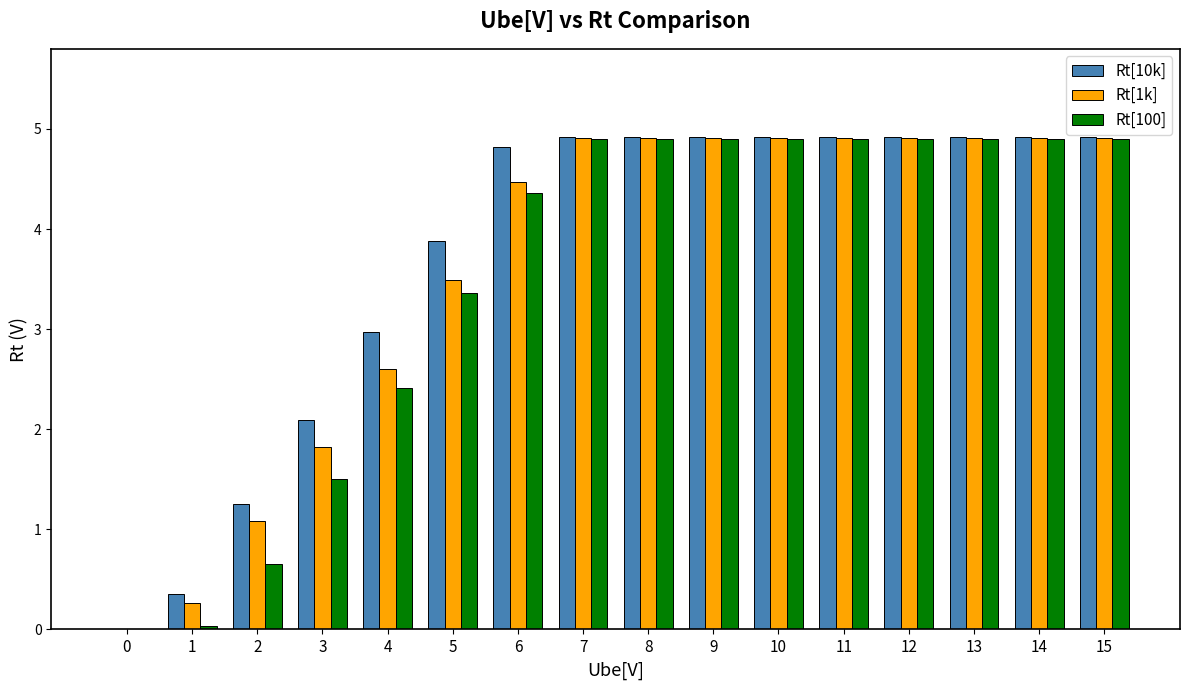

What is the average value of the Rt[1k] series?

3.6